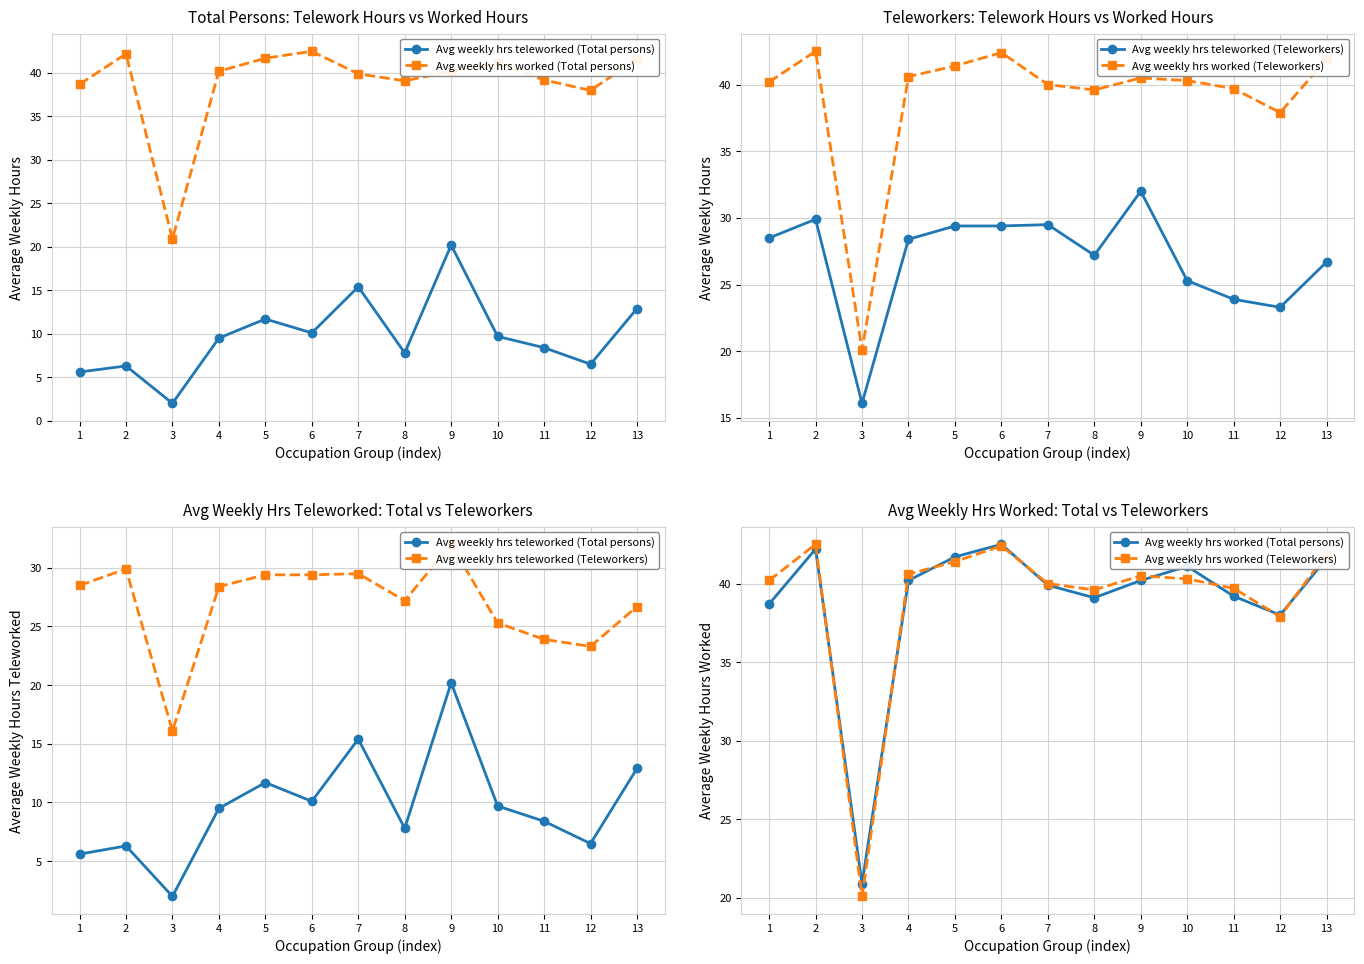

At which category does Avg weekly hrs teleworked (Teleworkers) reach its first local valley?

3